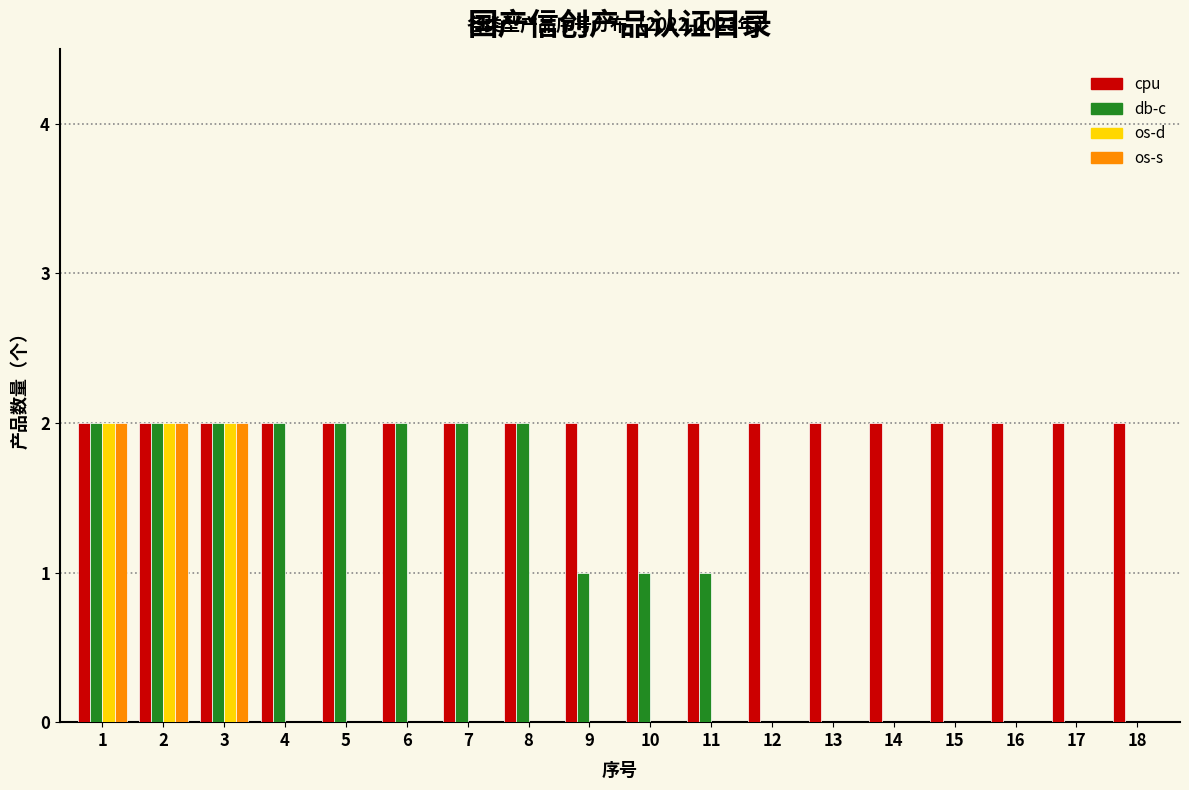

The value of os-s at 17 is -1. True or false?

False